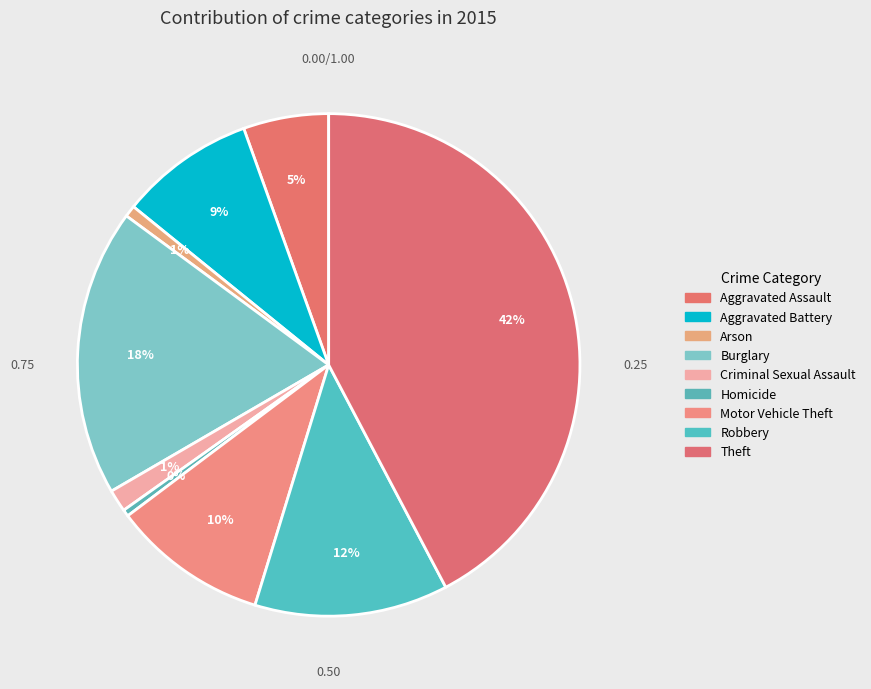

Is there any slice that represents more than half of the pie?

No